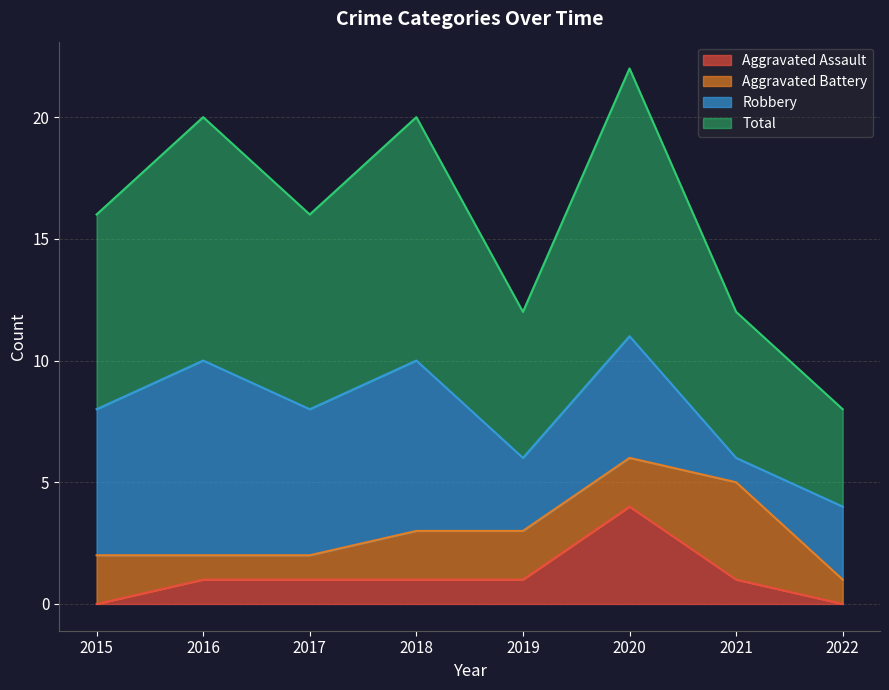

At which label does Aggravated Assault reach its peak?

2020